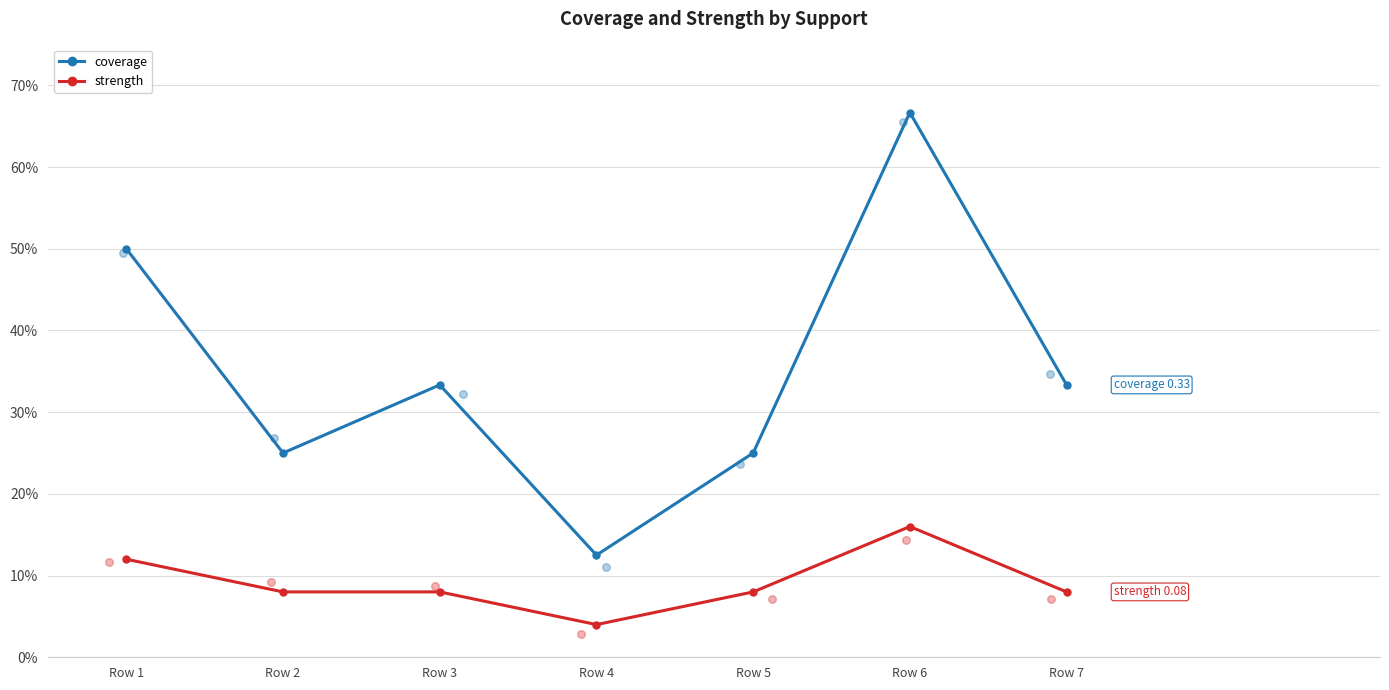

Is the value of strength at Row 2 greater than the value of coverage at Row 2?

No